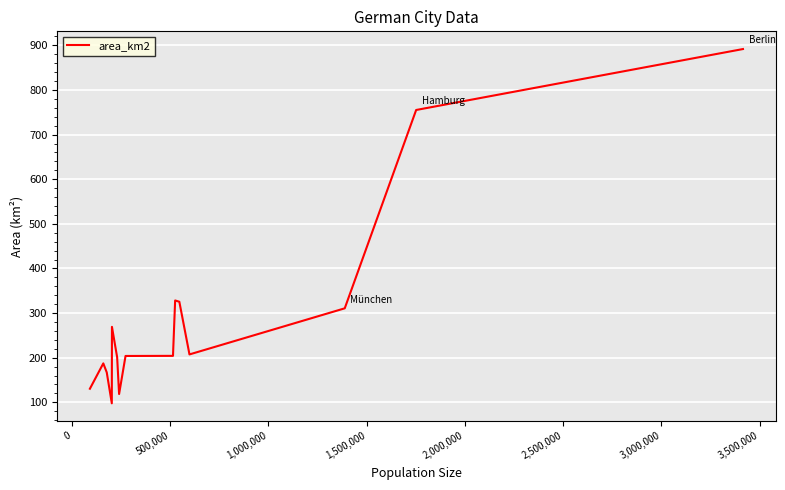

What is the difference between the maximum and minimum values?

794.1